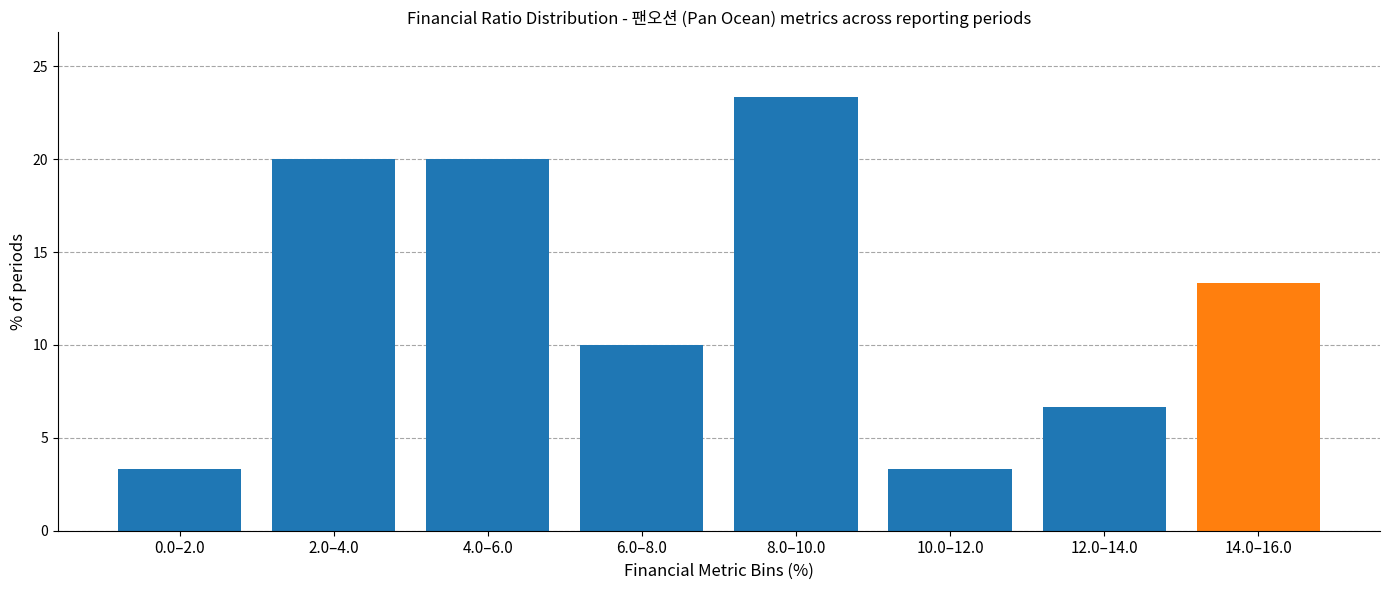

Reading left to right, transcribe all the data shown in this chart.

0.0–2.0=3.3	2.0–4.0=20.0	4.0–6.0=20.0	6.0–8.0=10.0	8.0–10.0=23.3	10.0–12.0=3.3	12.0–14.0=6.7	14.0–16.0=13.3